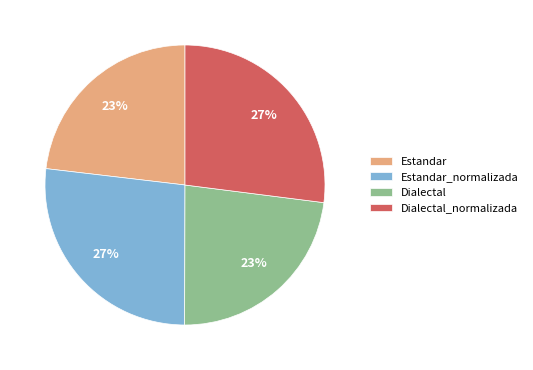

To the nearest percent, what percentage of the pie is Estandar?

23%